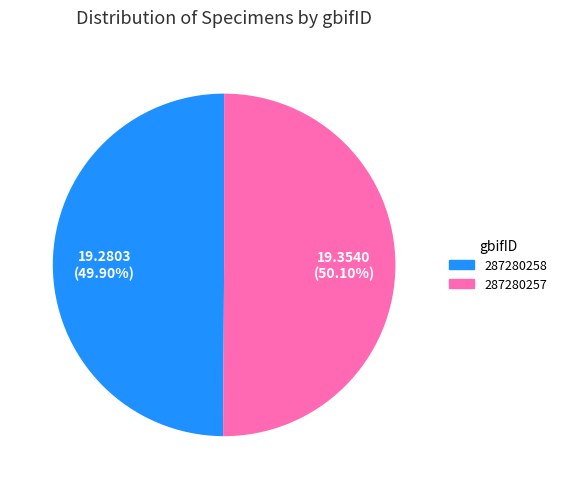

Count the number of slices in the pie.

2